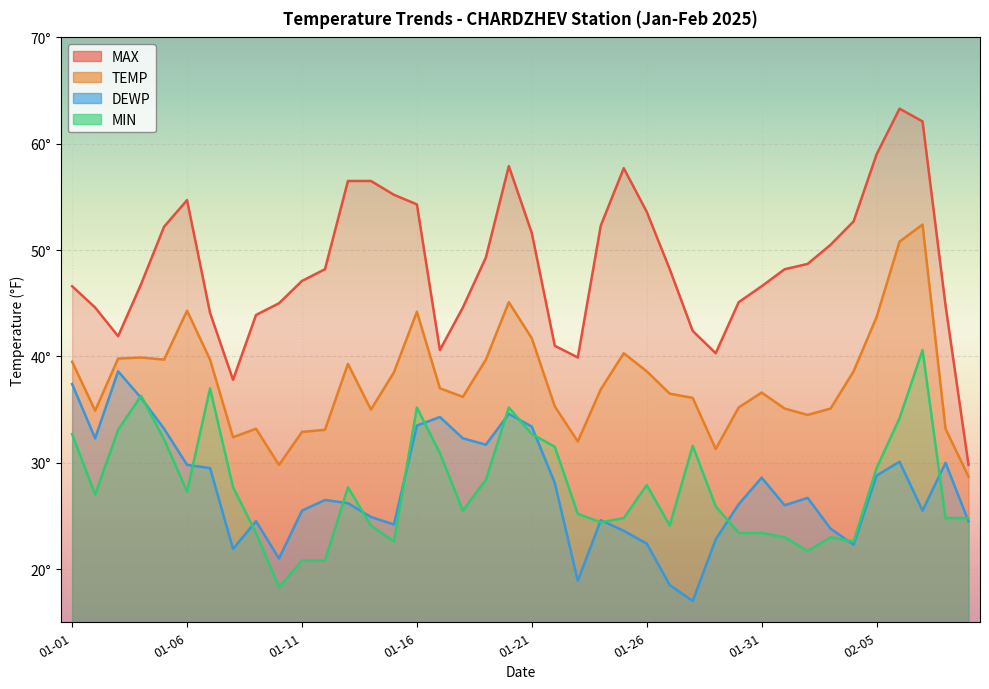

Where does the DEWP series first go above 26?

01-01